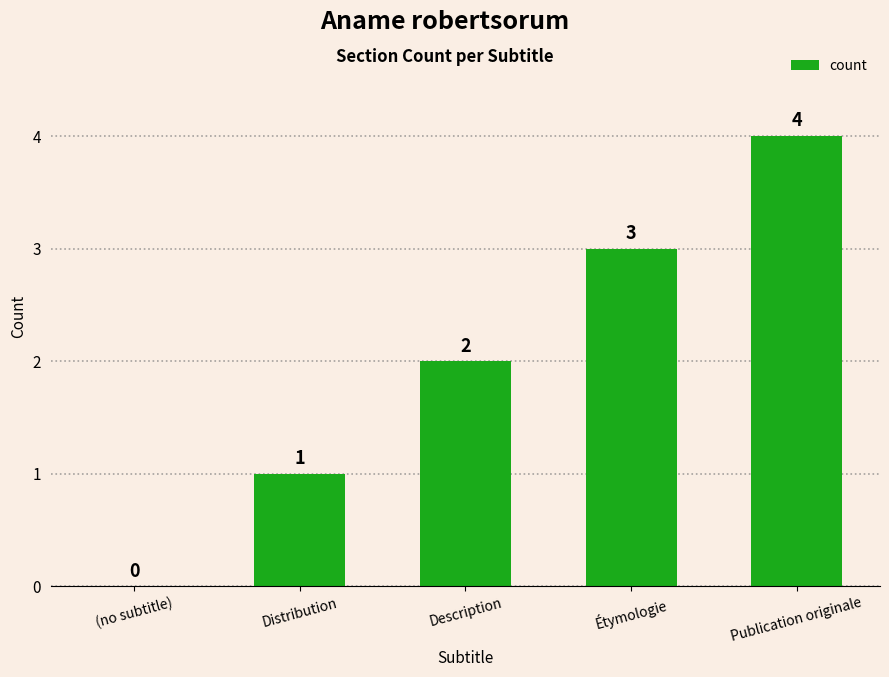

Are the bars horizontal?

No